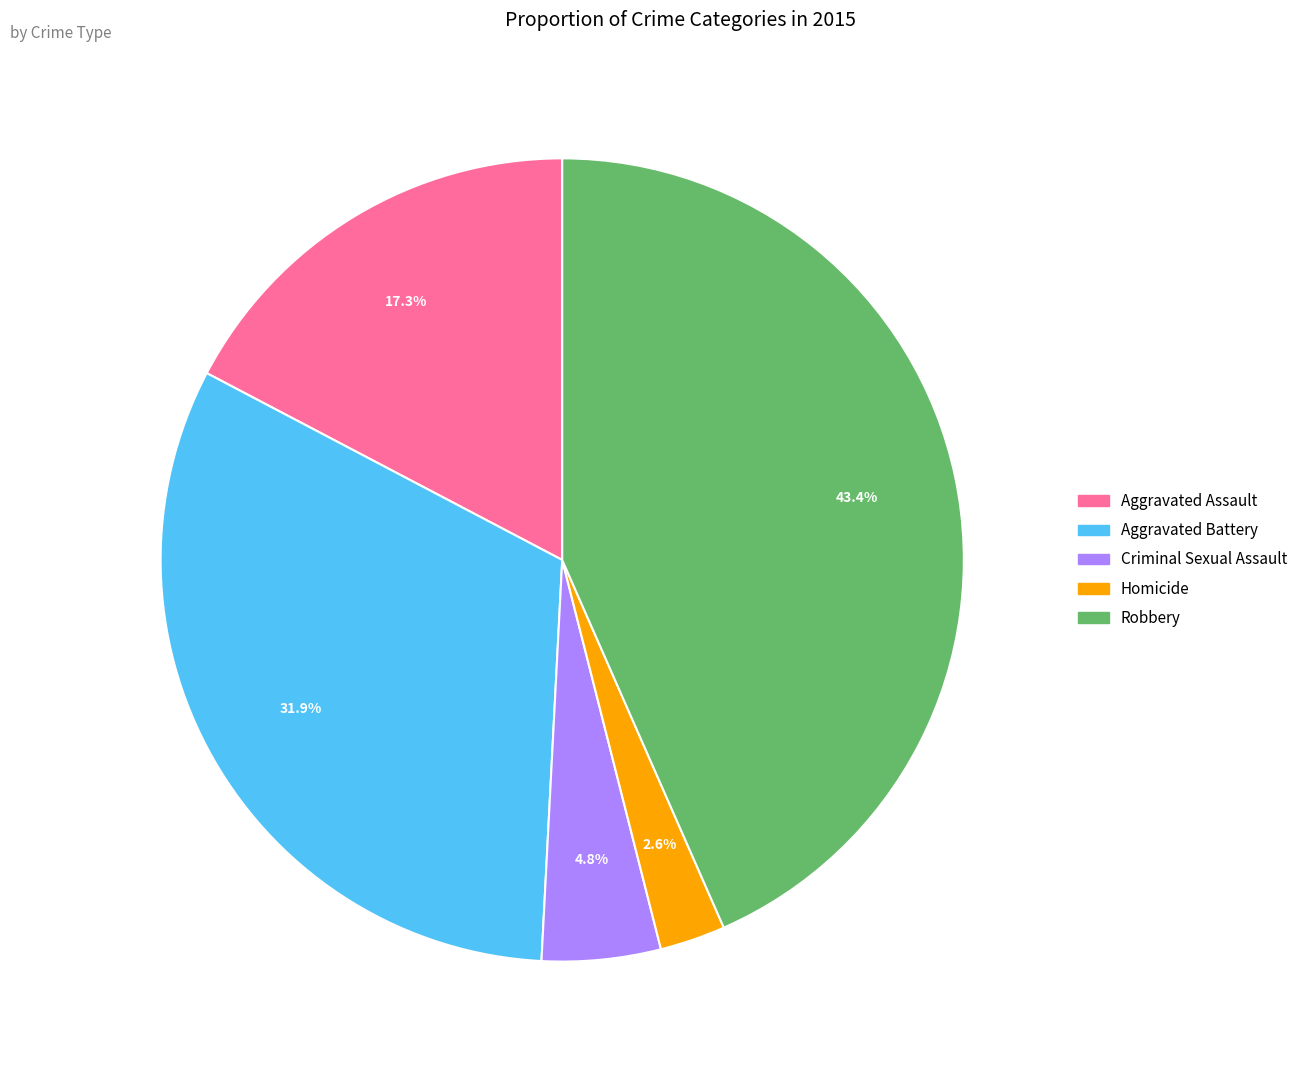

How many segments does this pie chart have?

5